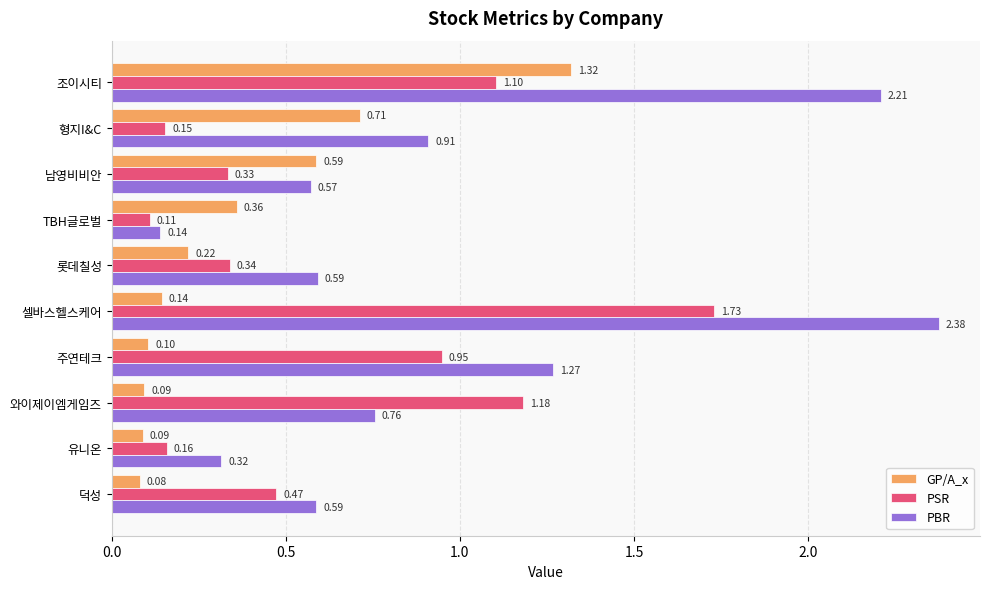

What is the total value across all series at 와이제이엠게임즈?

2.0